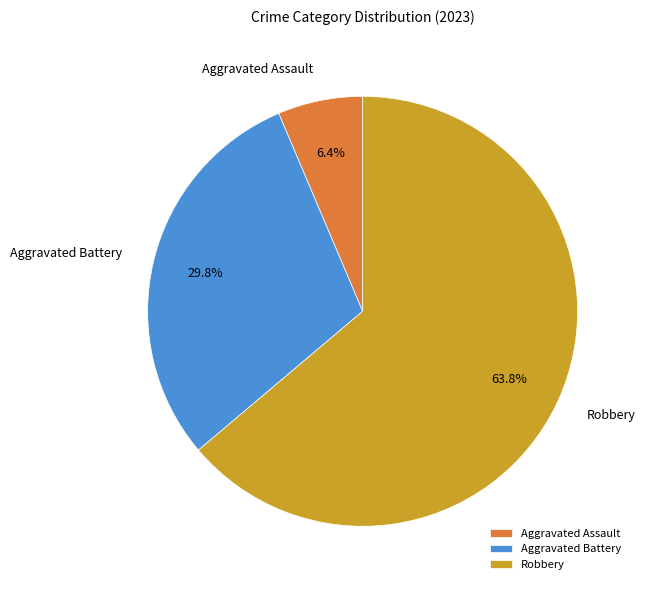

What is the ratio of the value at Aggravated Assault to the value at Aggravated Battery?

0.2